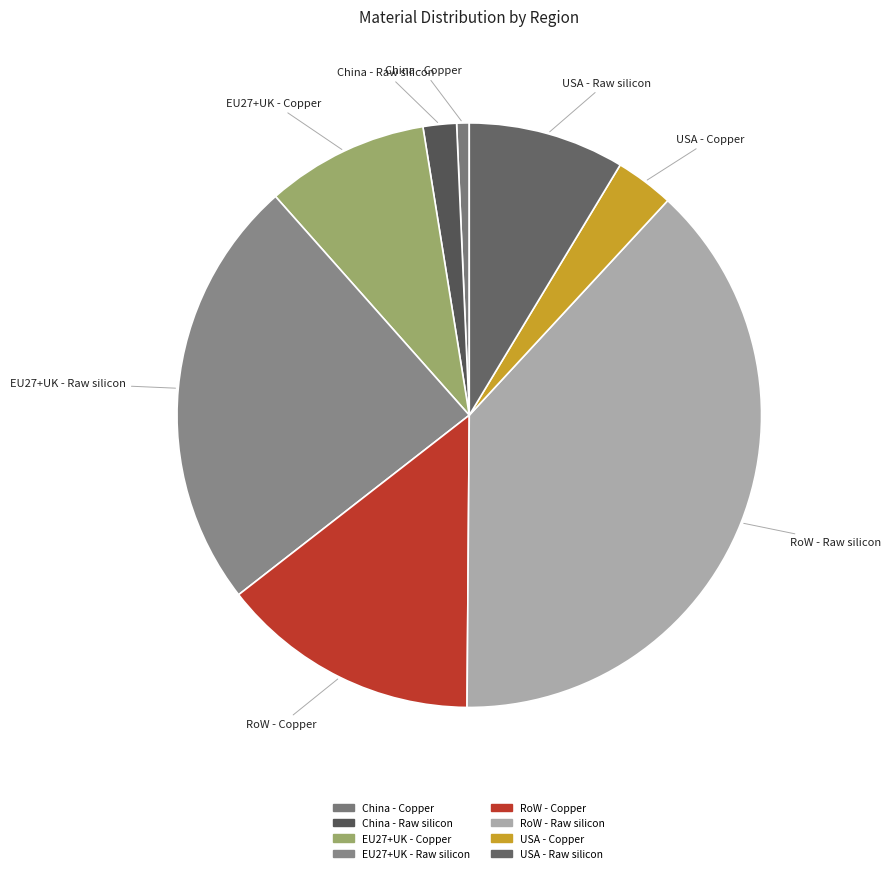

Is the sum of USA - Copper and China - Copper greater than half?

No